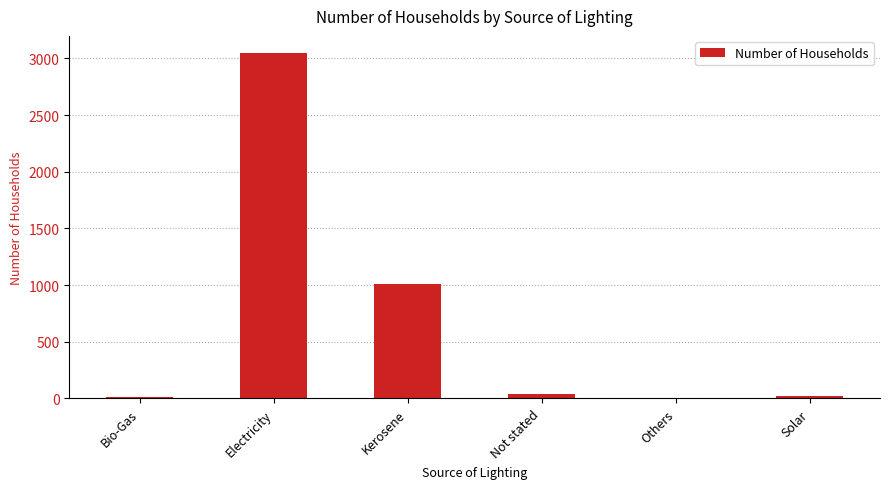

At which category does the chart reach its peak across all series?

Electricity